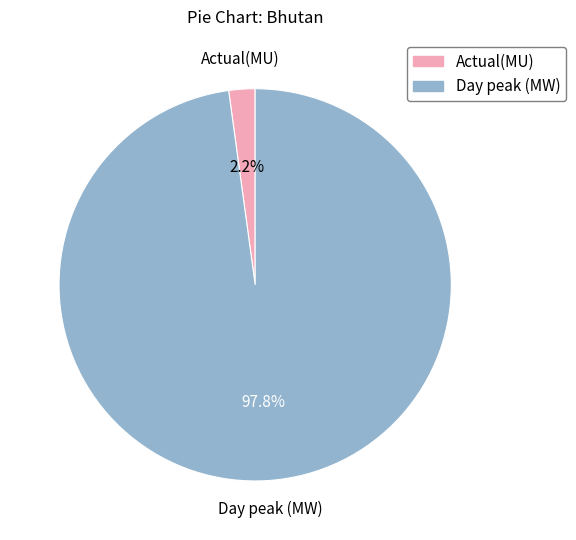

Does any single category account for the majority?

Yes